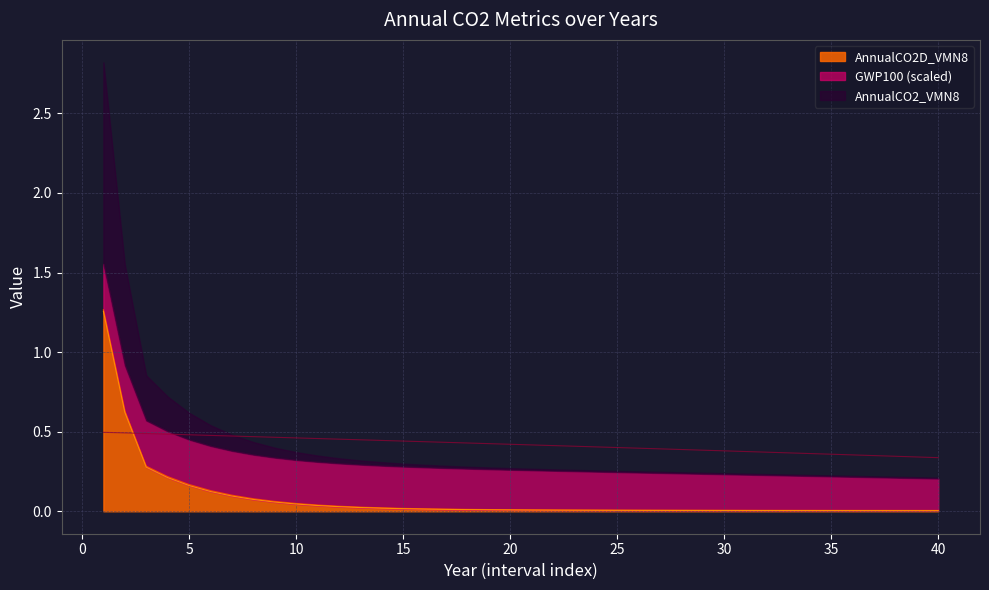

Rank the series by their maximum value, from highest to lowest.

AnnualCO2_VMN8, AnnualCO2D_VMN8, GWP100